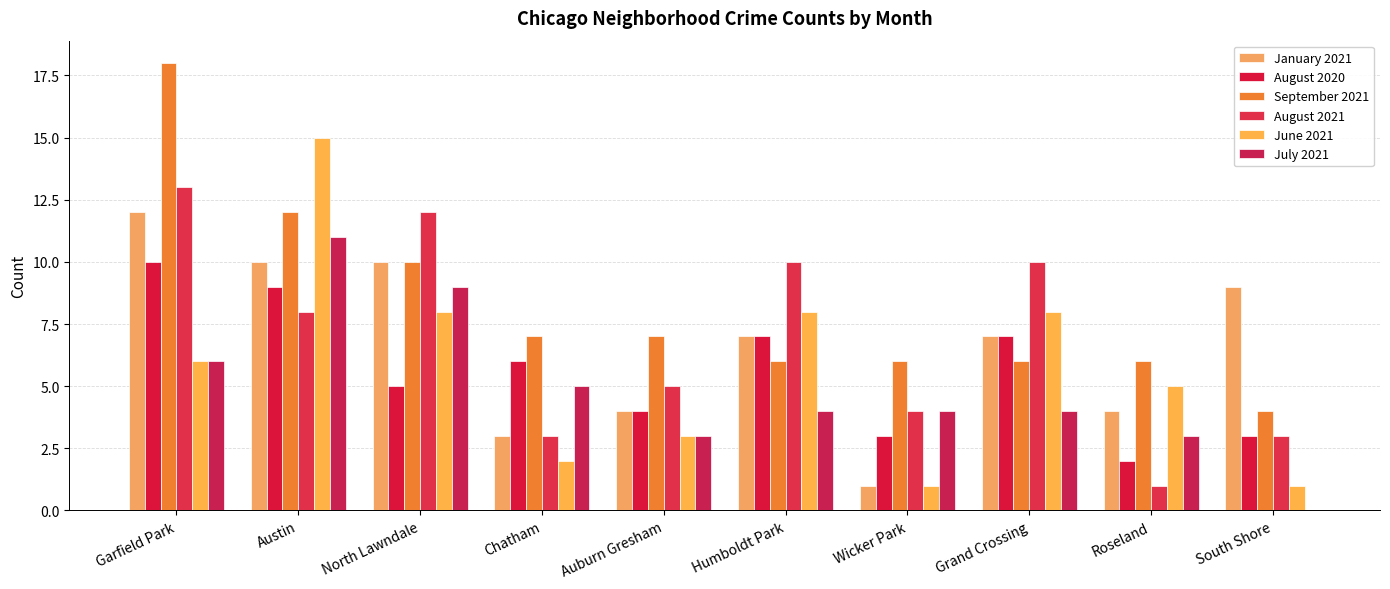

Which series has the widest spread of values?

September 2021